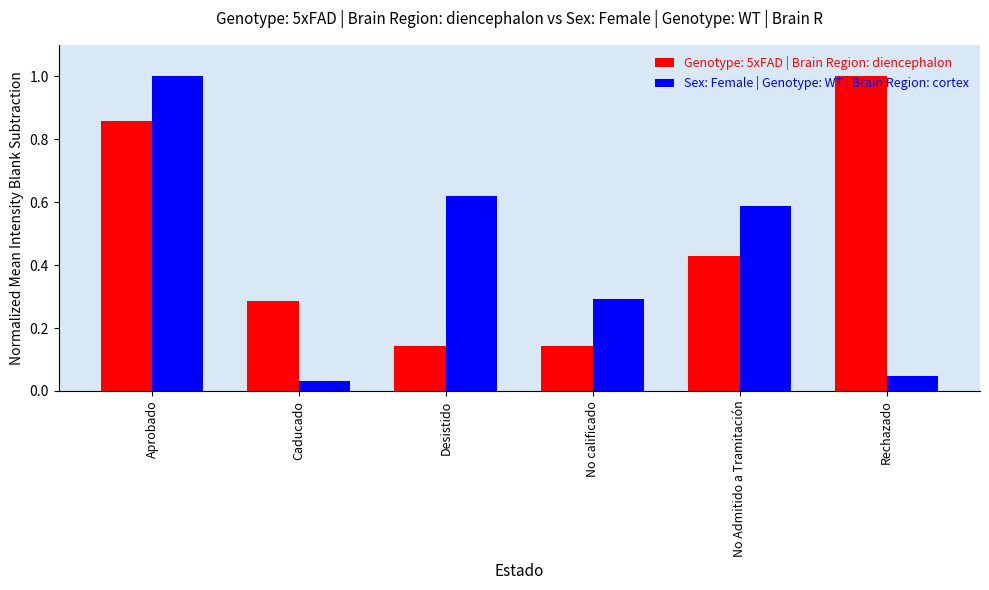

At which category is the sum across all series the highest?

Aprobado